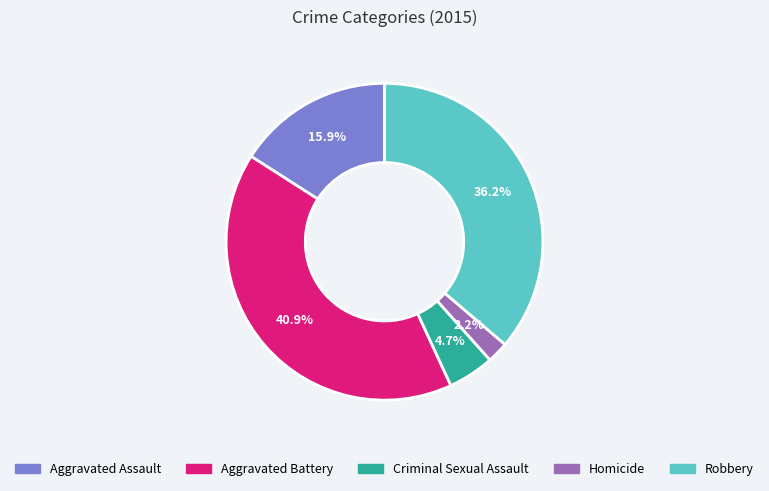

Which category has the smallest portion of the pie?

Homicide